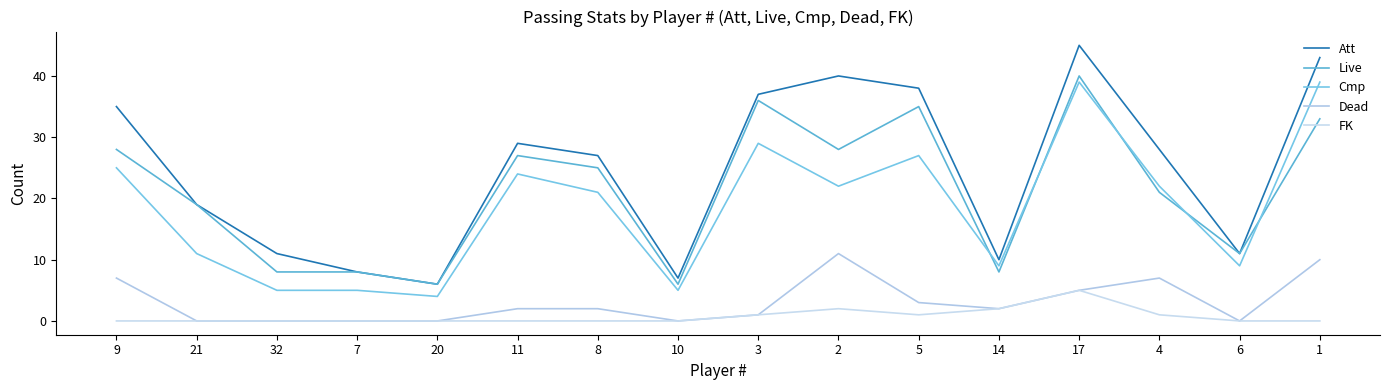

Which label corresponds to the largest value in the chart?

17